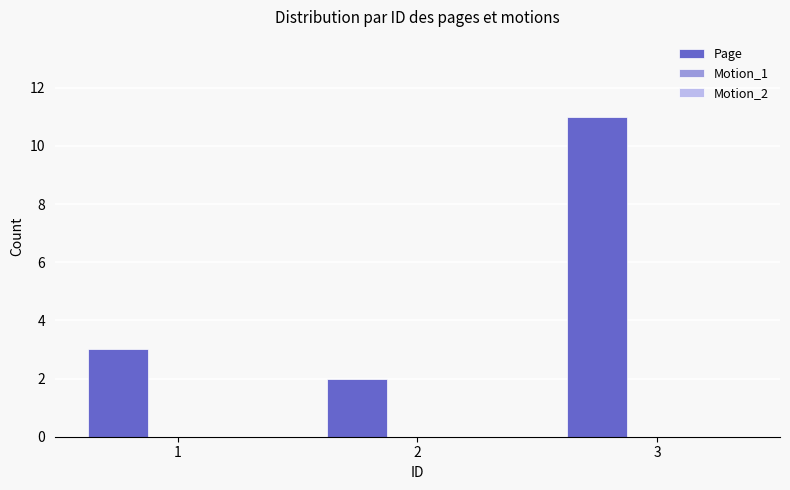

Which category has the highest value across all series?

3